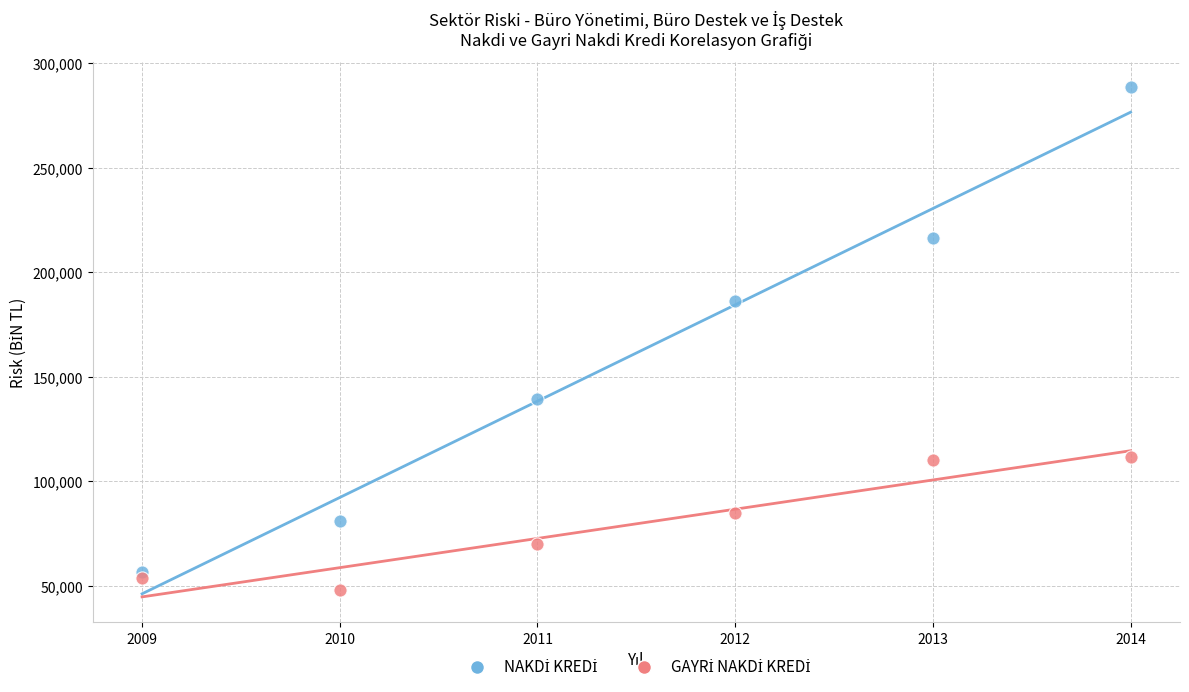

Across all data points, what is the average Y value?

120548.3